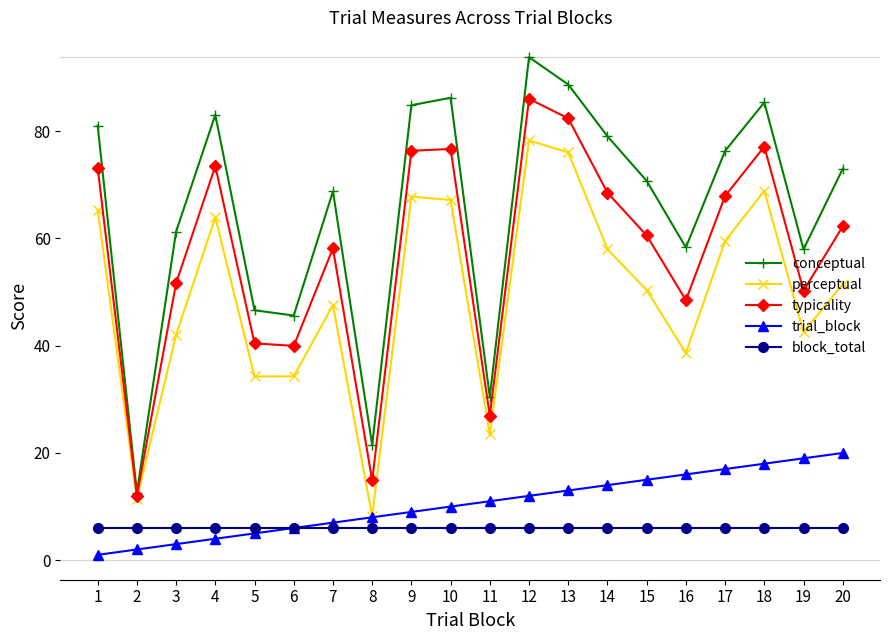

True or false: conceptual and block_total intersect in this chart.

False